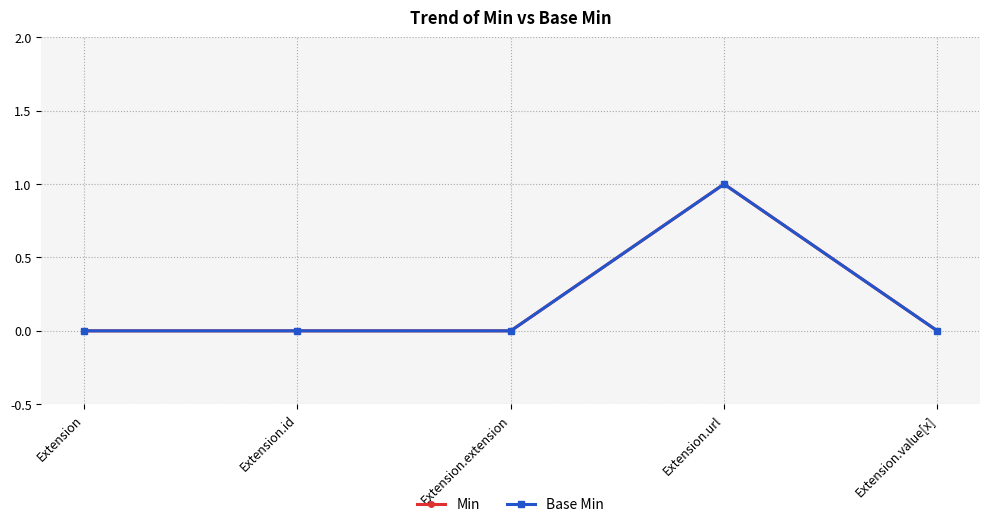

What is the label of the 2nd point from the left?

Extension.id